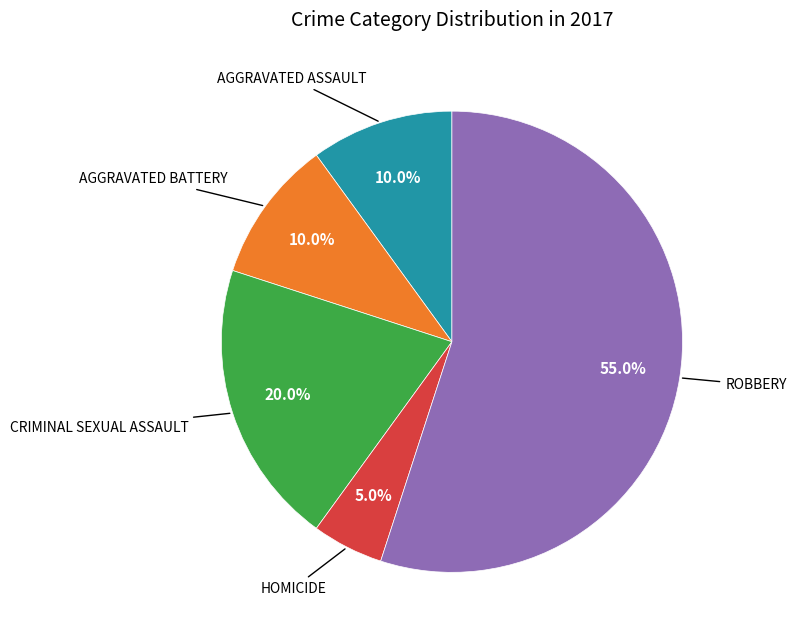

Is there any slice that represents more than half of the pie?

Yes